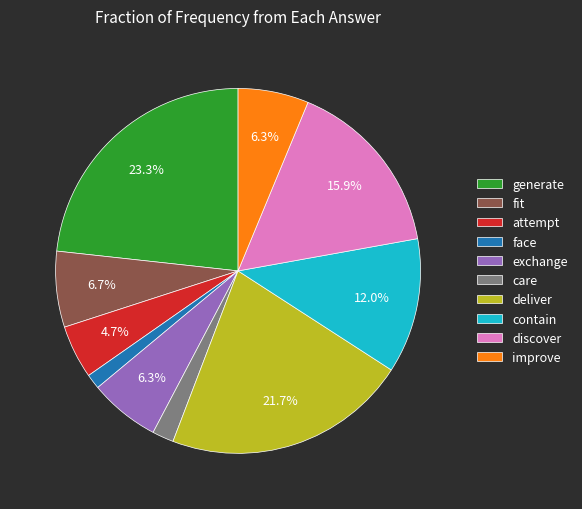

Between contain and exchange, which is larger?

contain